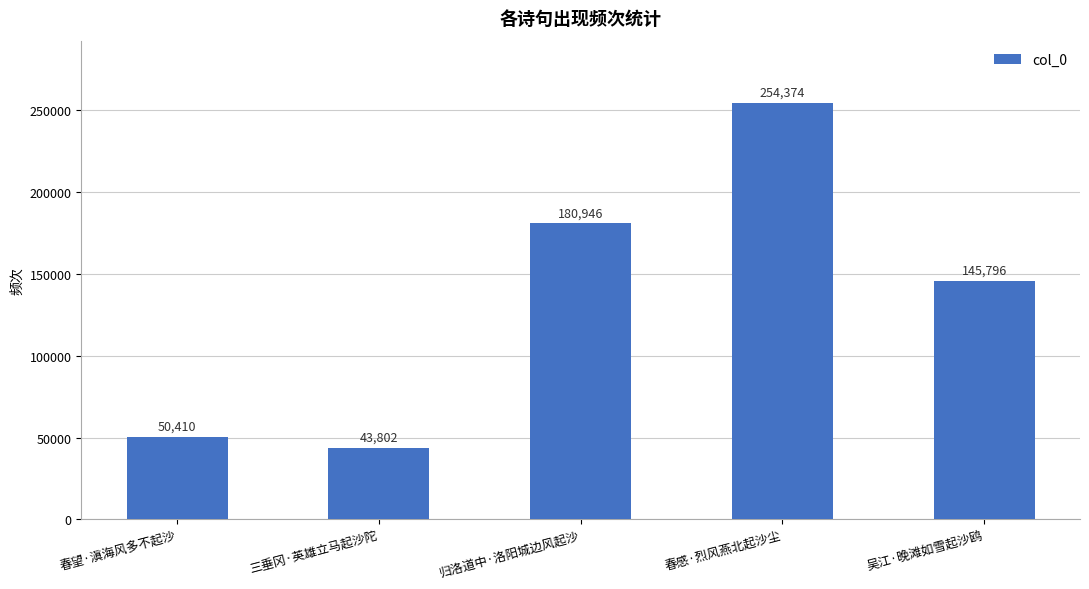

What is the average value?

135066